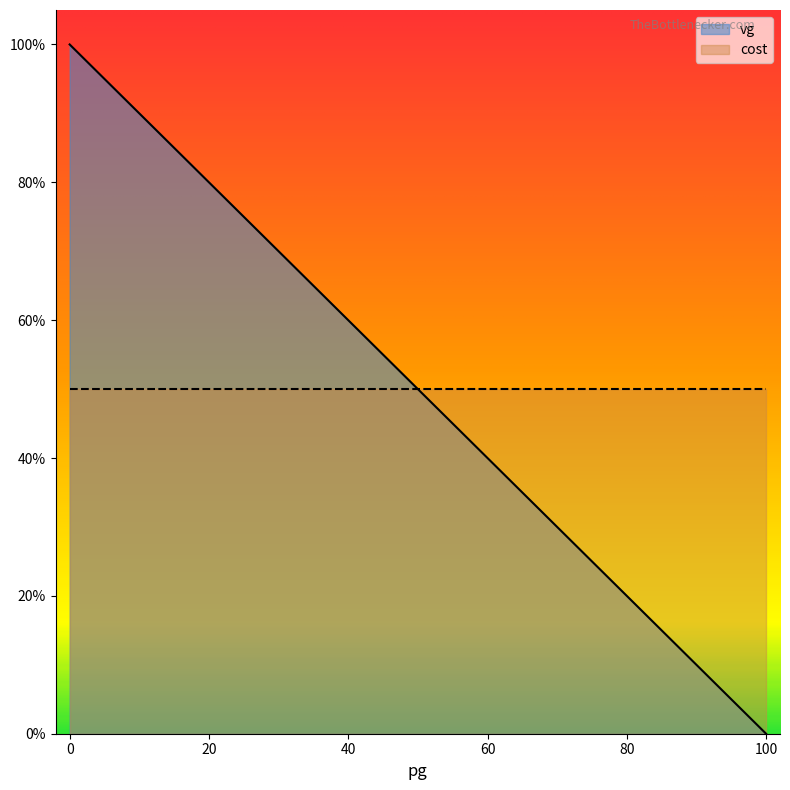

How many intersections are there between vg and cost?

1